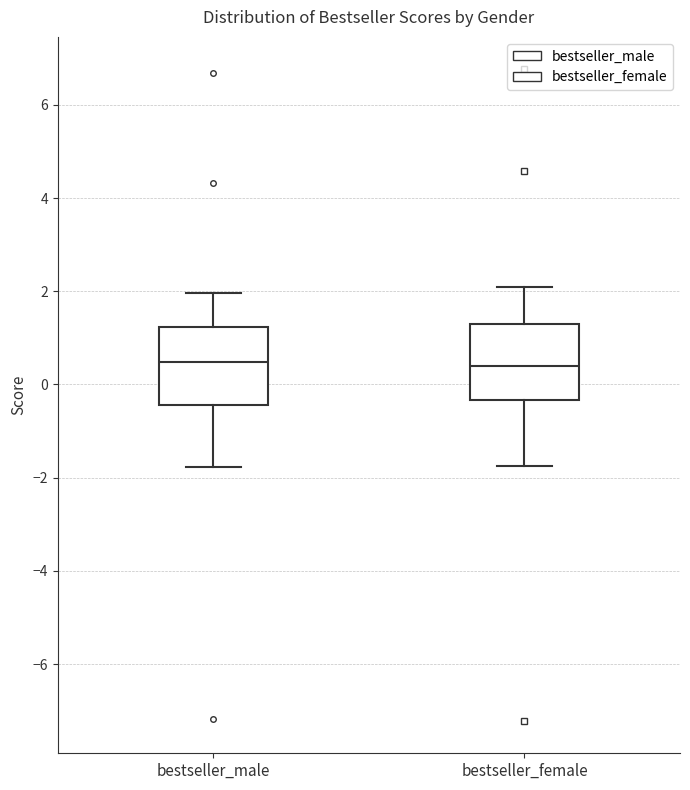

Reading left to right, transcribe this box plot: for each box, give where its median line is, the range the box spans, and where its two whiskers end, as read against the y-axis. The values are not printed on the chart, so give them approximately, as read against the axis.

bestseller_male: median 0.4, box -0.4 to 1.2, whiskers -1.8 to 2.0
bestseller_female: median 0.4, box -0.4 to 1.2, whiskers -1.8 to 2.0